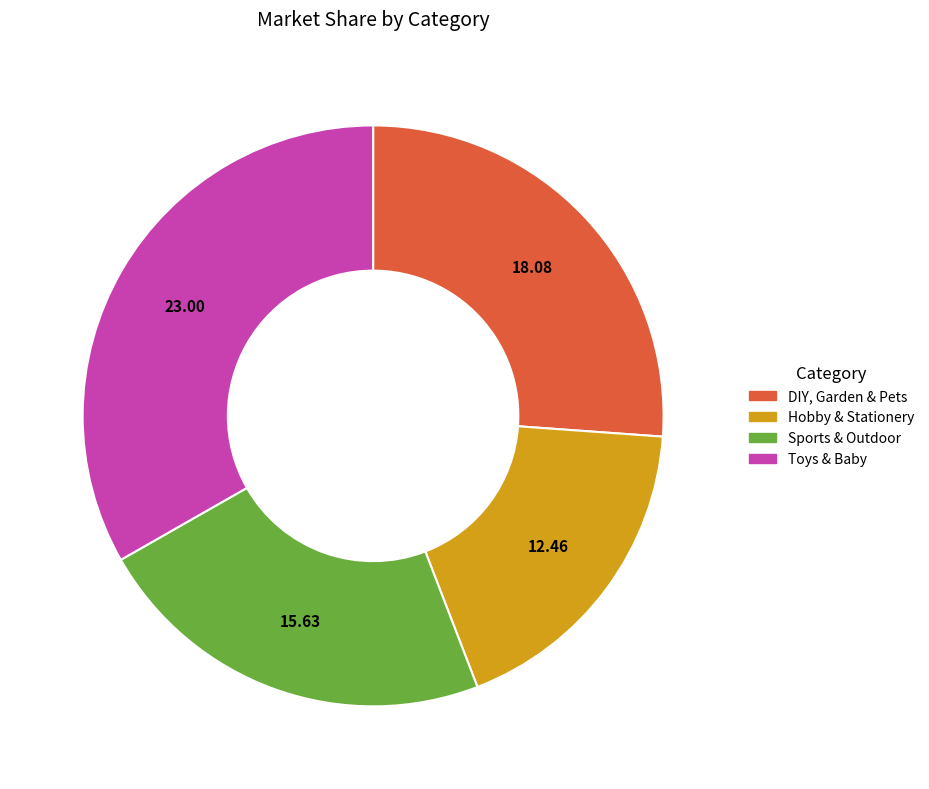

Is it true that Sports & Outdoor is 15% of the pie?

False